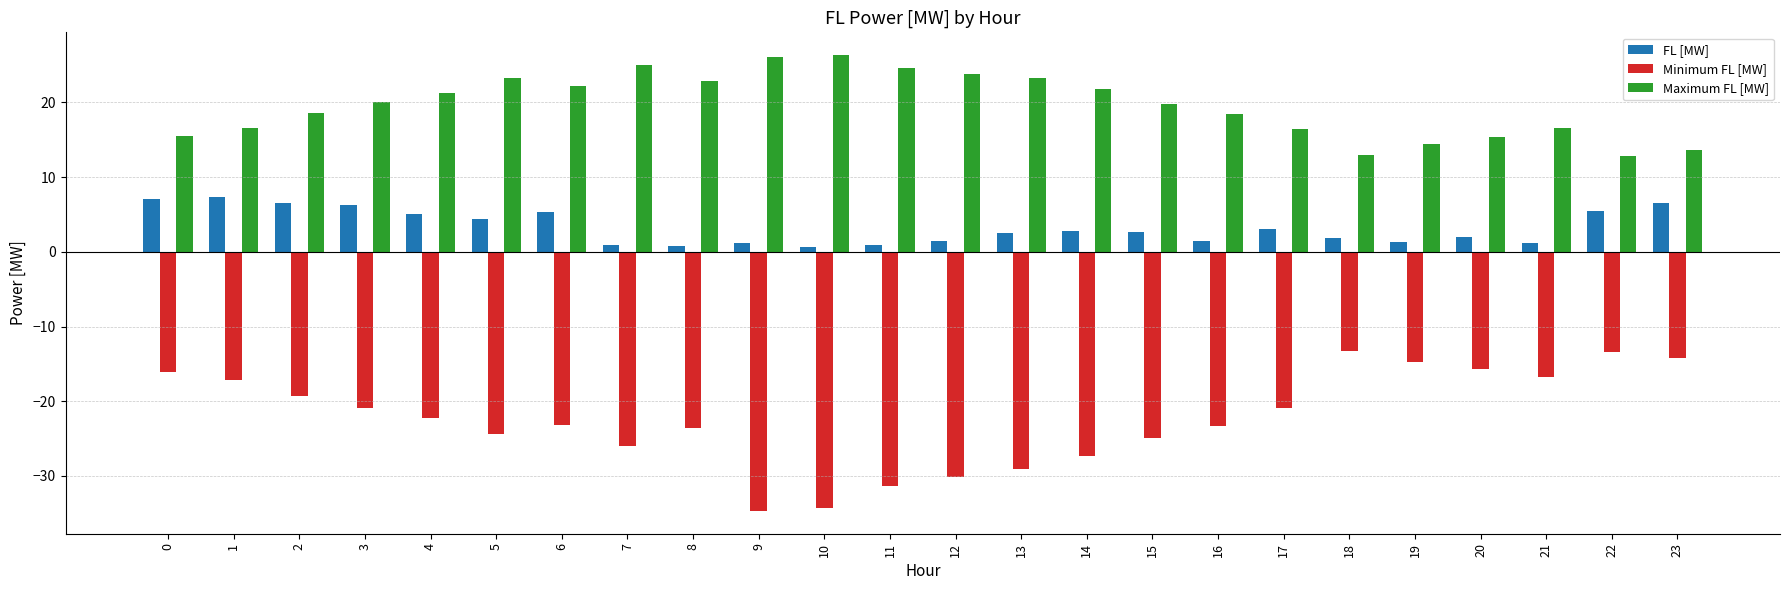

What is the value of the Maximum FL [MW] bar at the 9th from the left?

22.9